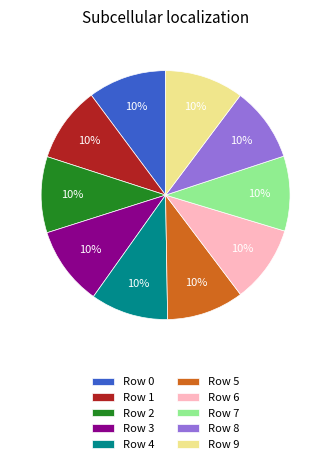

To the nearest percent, what is the average slice percentage?

10%